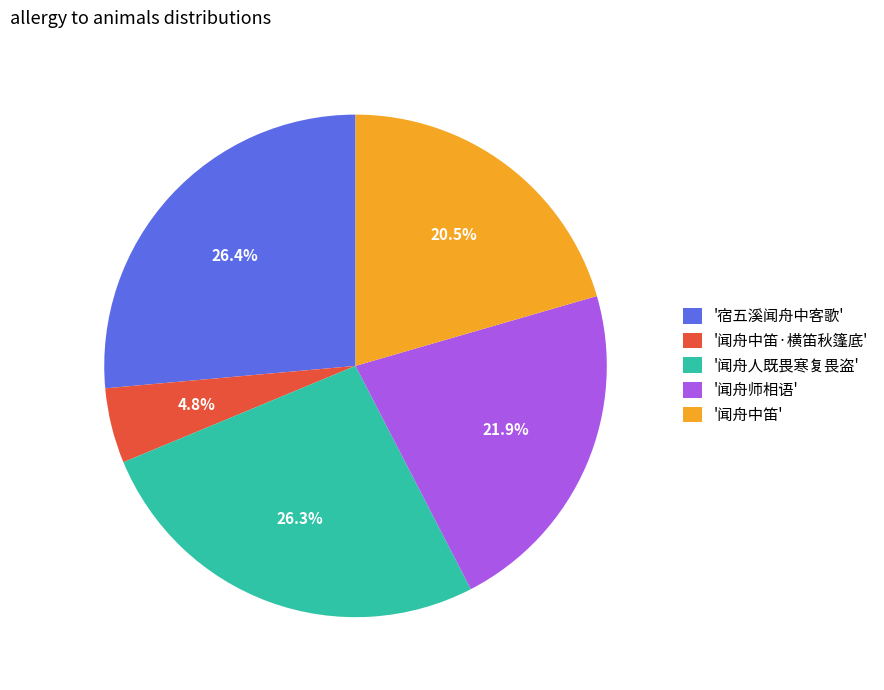

How many slices are in this pie chart?

5